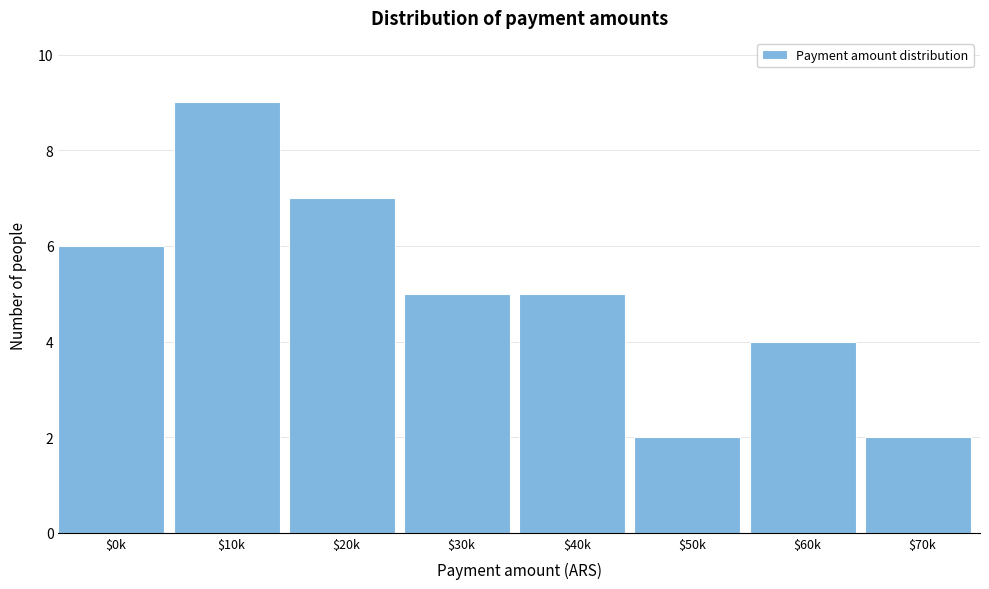

Reading left to right, list all the values displayed in this chart.

6	9	7	5	5	2	4	2